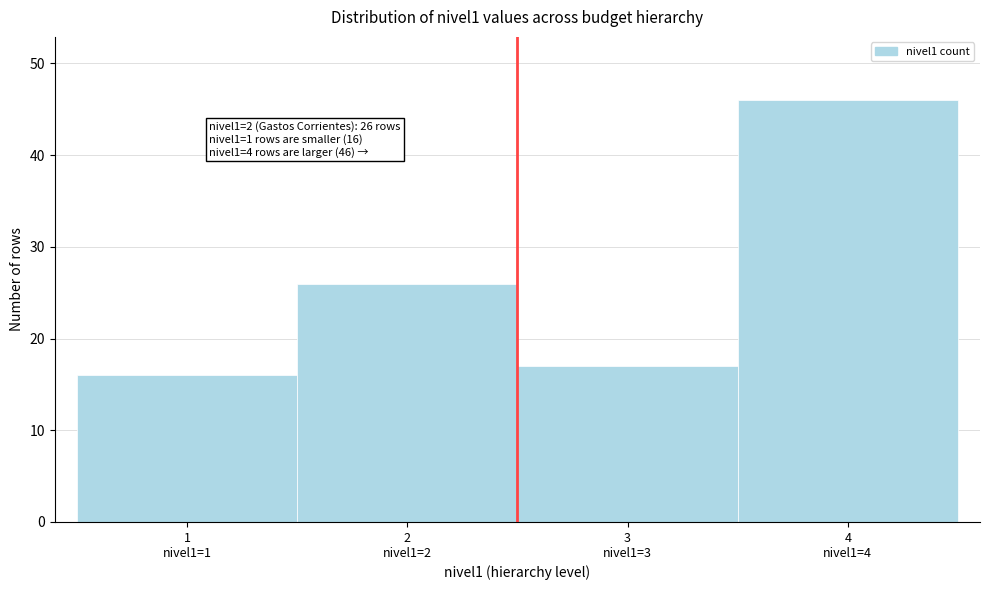

Reading left to right, transcribe all the data shown in this chart.

16	26	17	46